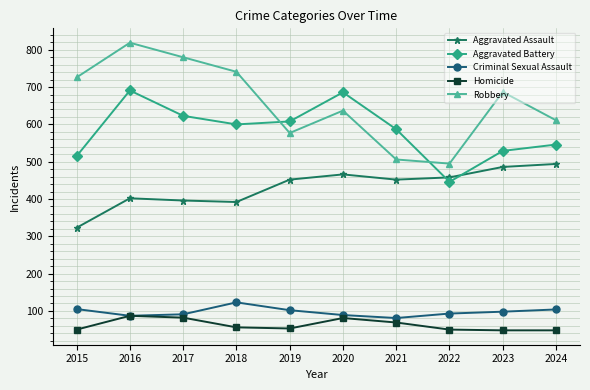

Between 2021 and 2023, which series saw the biggest shift?

Robbery